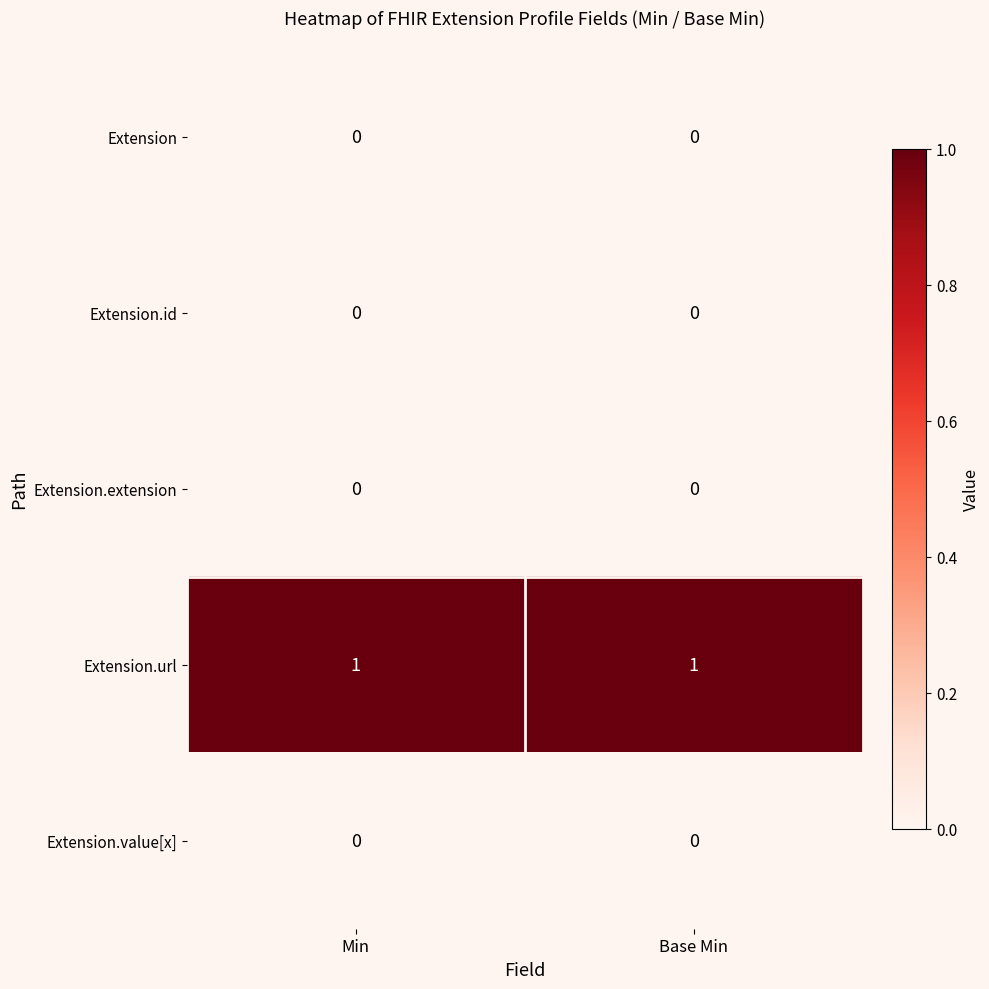

The Extension.value[x] series shows 0 at Base Min. True or false?

True